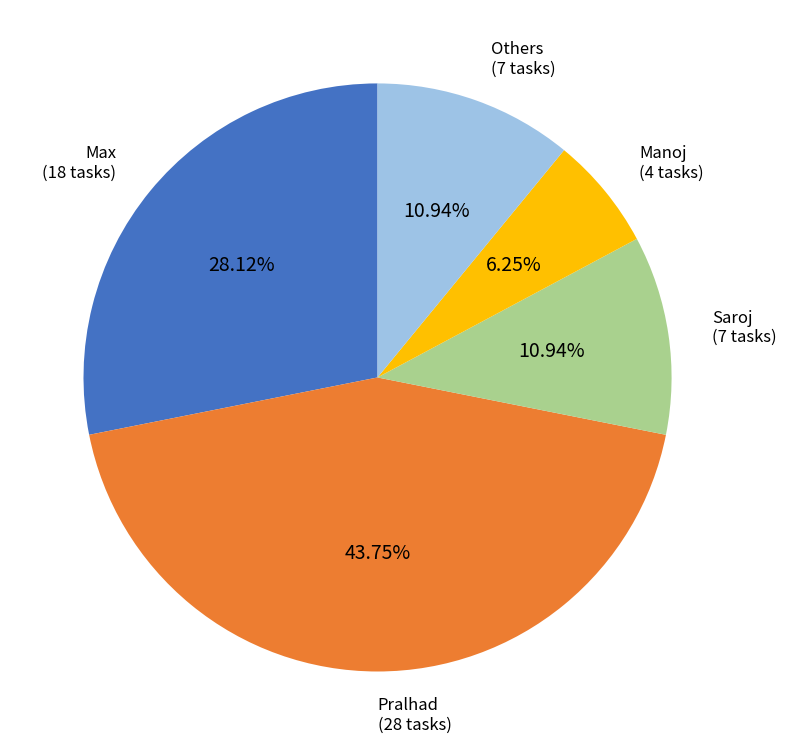

Does any single category account for the majority?

No